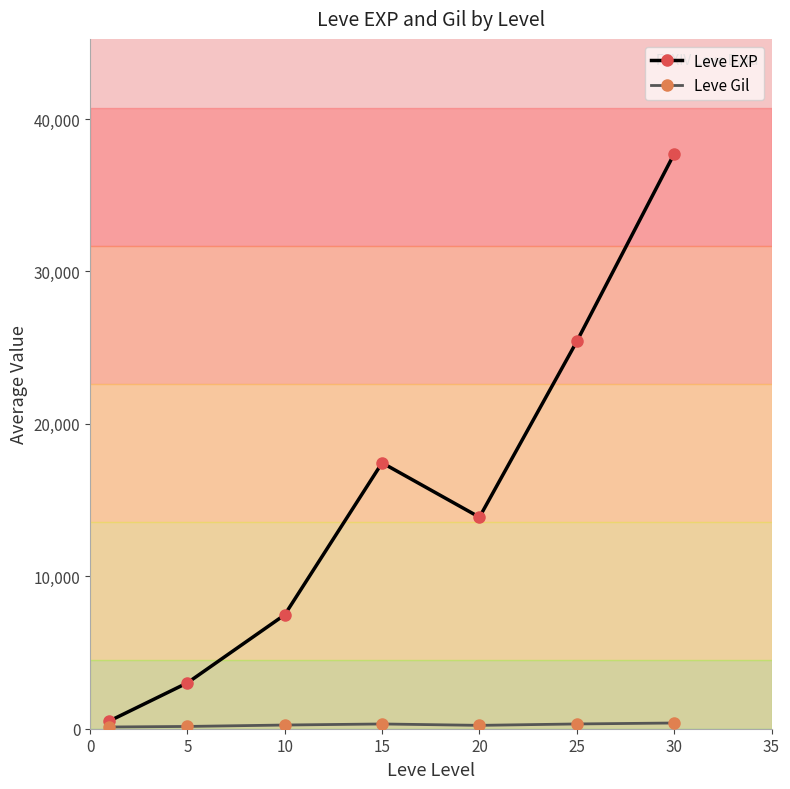

What is the difference between the maximum and minimum values in the Leve EXP series?

37204.8